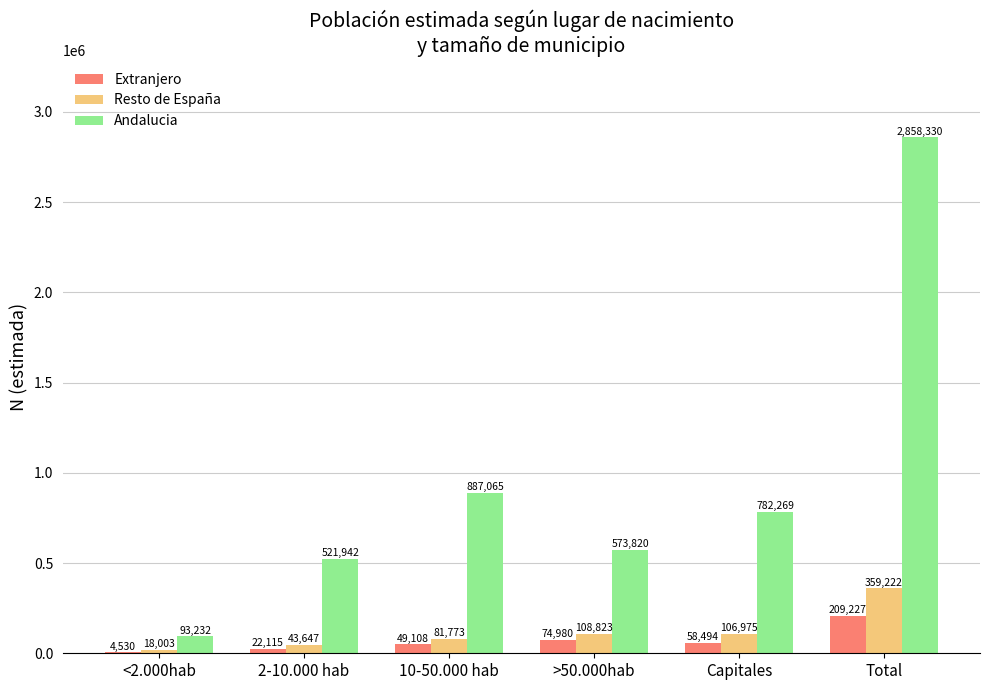

Is the value of Extranjero at 2-10.000 hab greater than the value of Andalucia at >50.000hab?

No